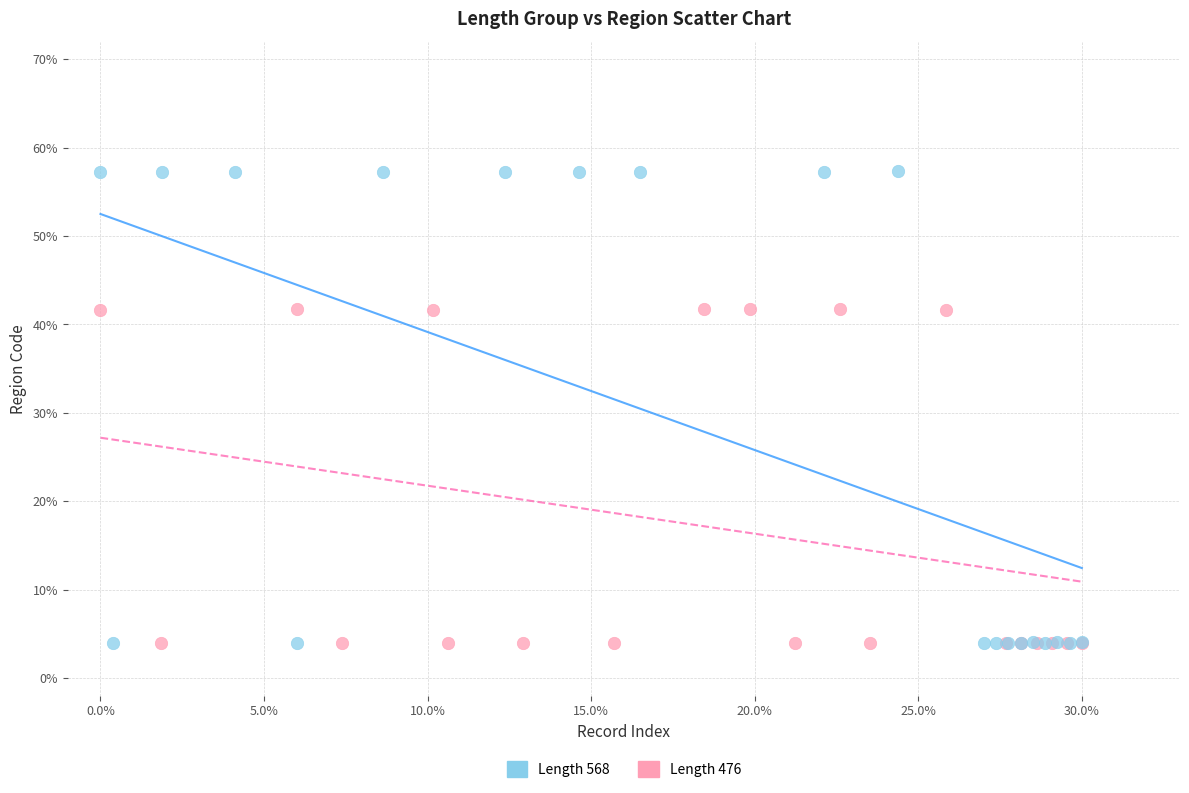

Which series has the widest spread of Y values?

Length 568